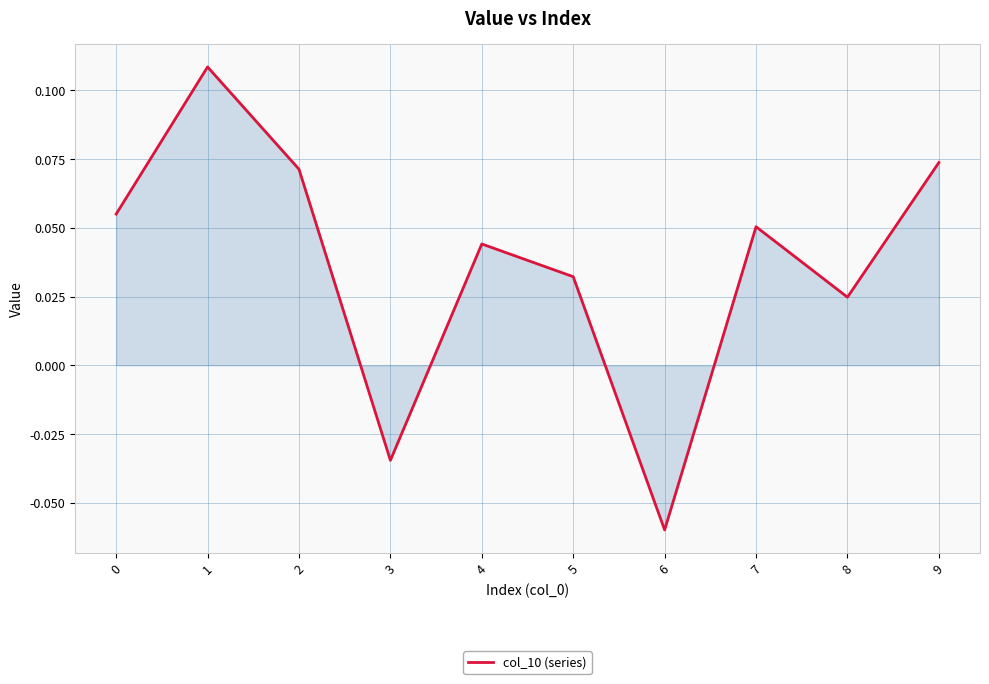

Which label corresponds to the smallest value in the chart?

6